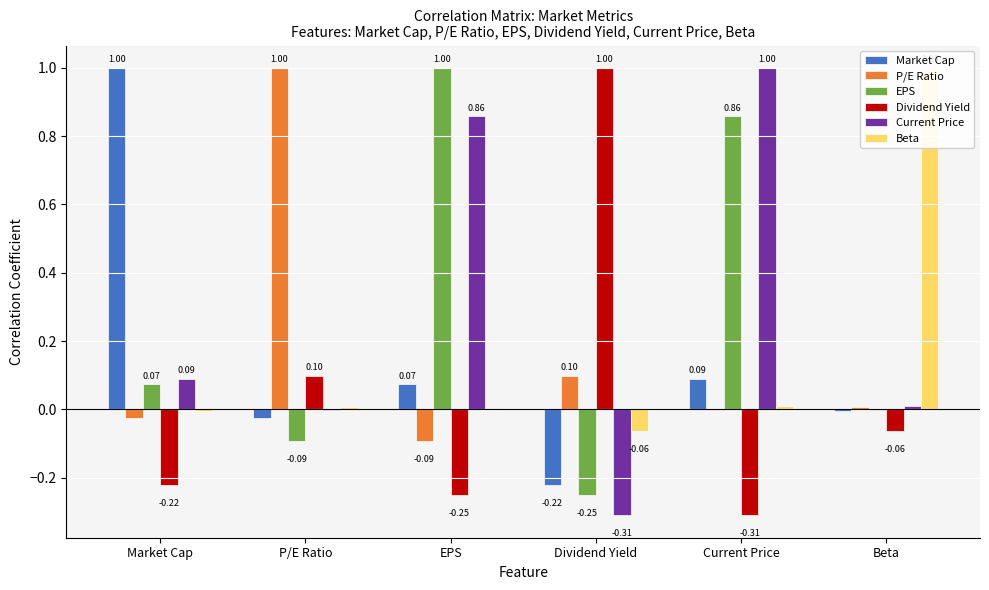

Which has a higher value, Market Cap or EPS?

Market Cap